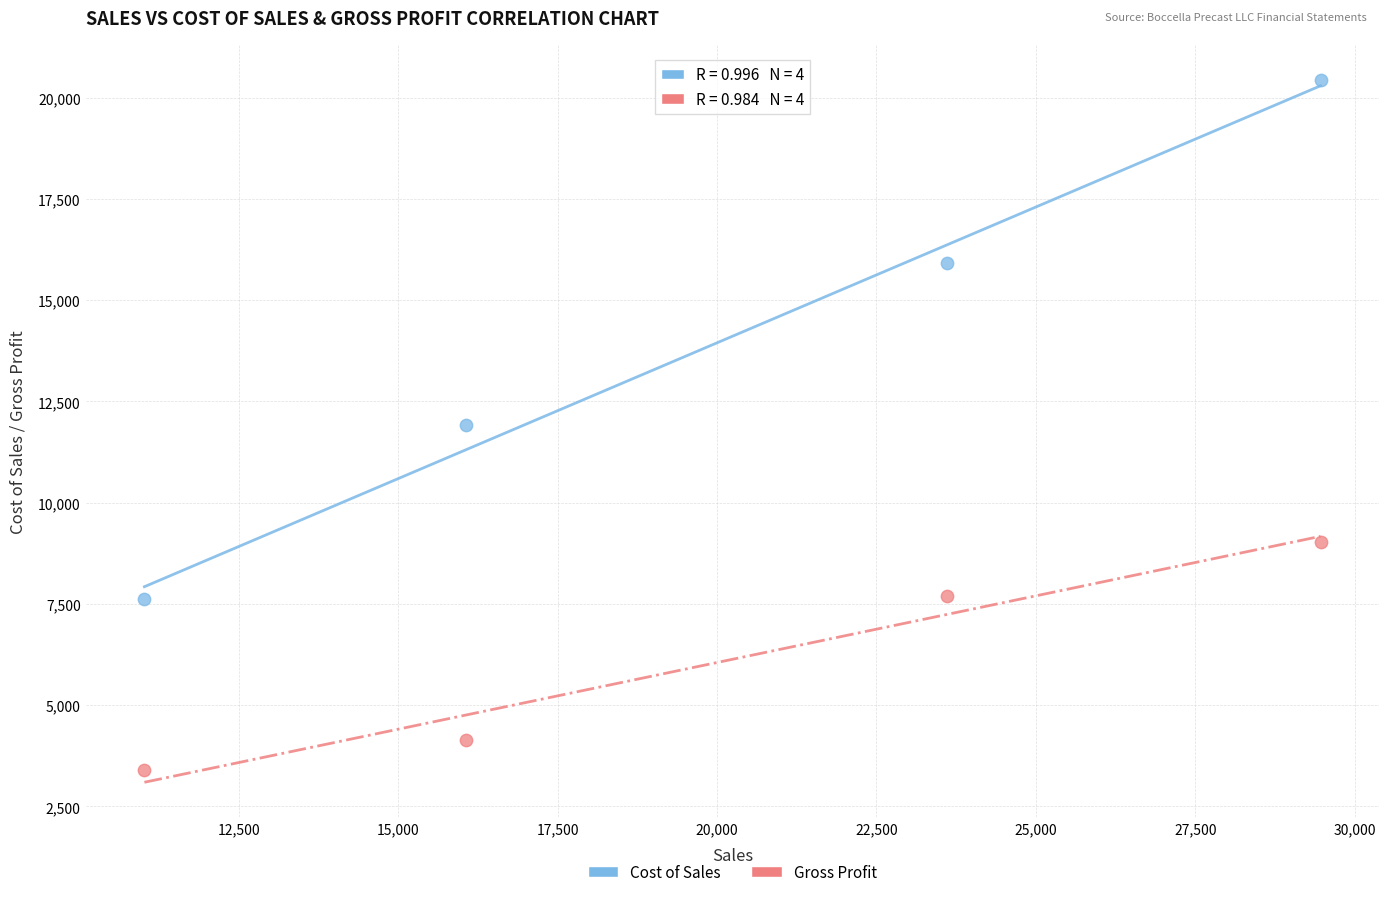

What are all the series names shown in the legend?

Cost of Sales, Gross Profit